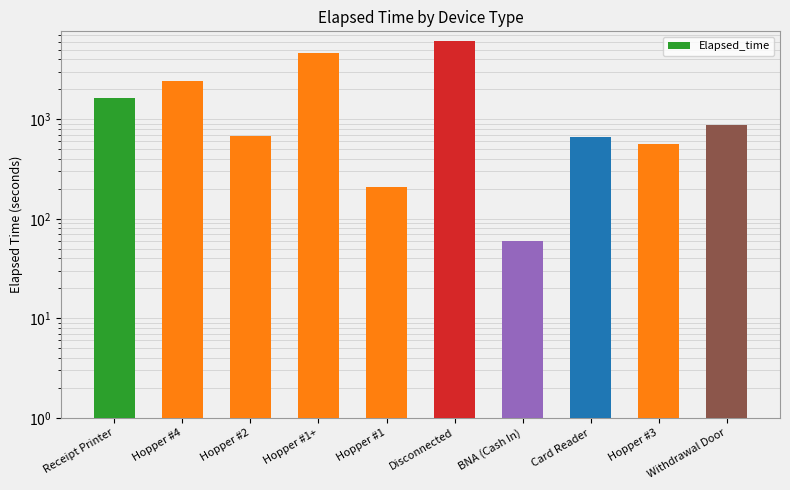

Which has a higher value, Disconnected or BNA (Cash In)?

Disconnected